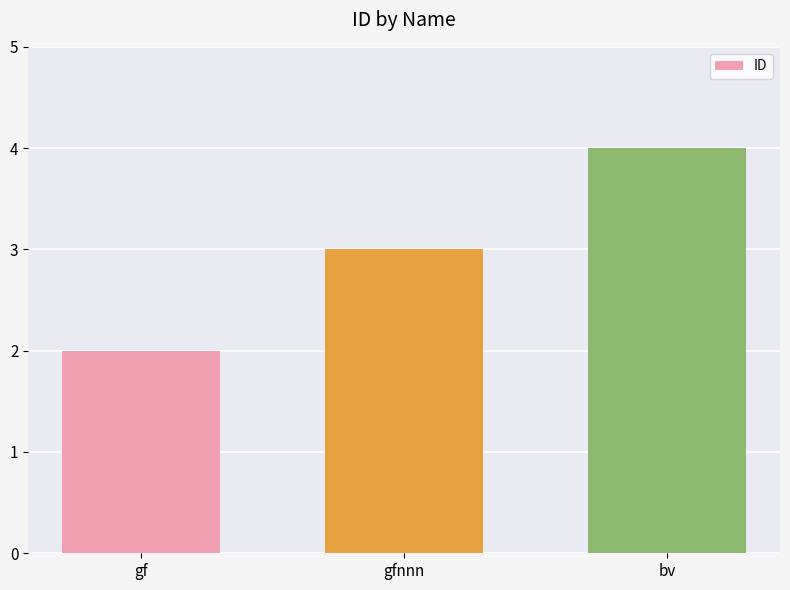

What is the difference between the maximum and minimum values?

2